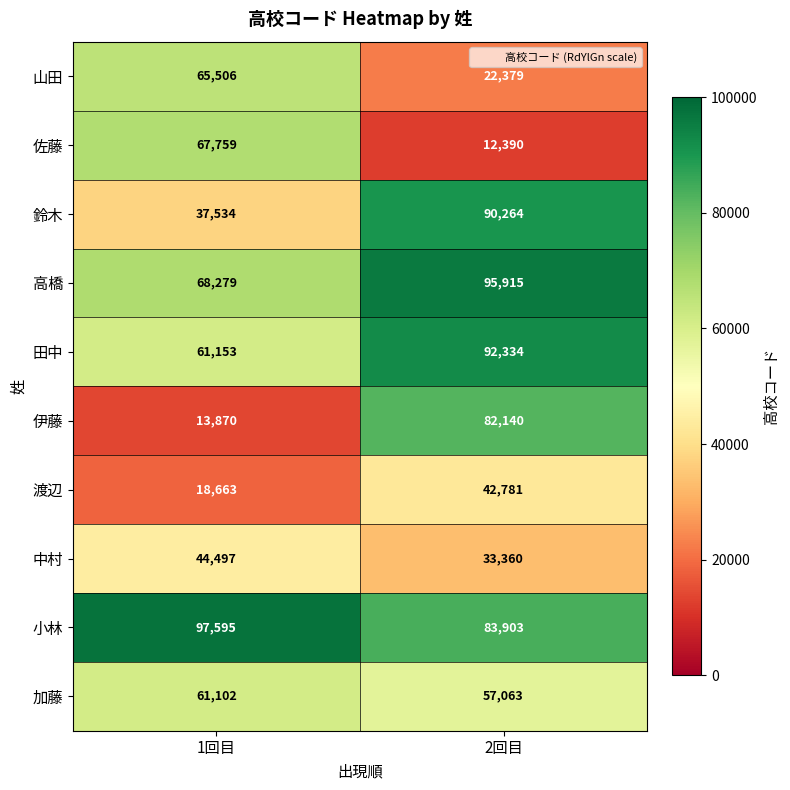

Which series has the largest total across all categories?

小林